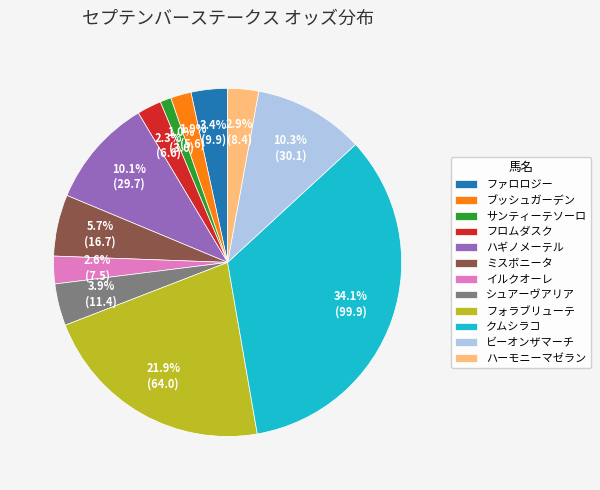

Which has a higher value, ビーオンザマーチ or ミスボニータ?

ビーオンザマーチ